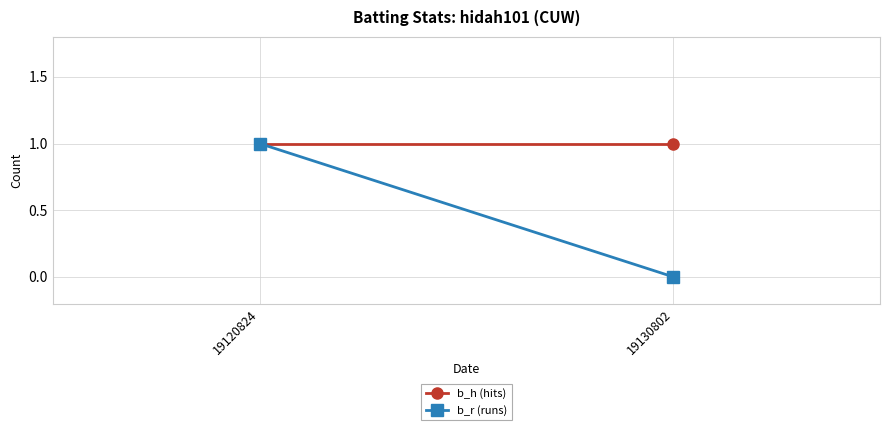

List the series in order of their overall mean, lowest first.

b_r (runs), b_h (hits)